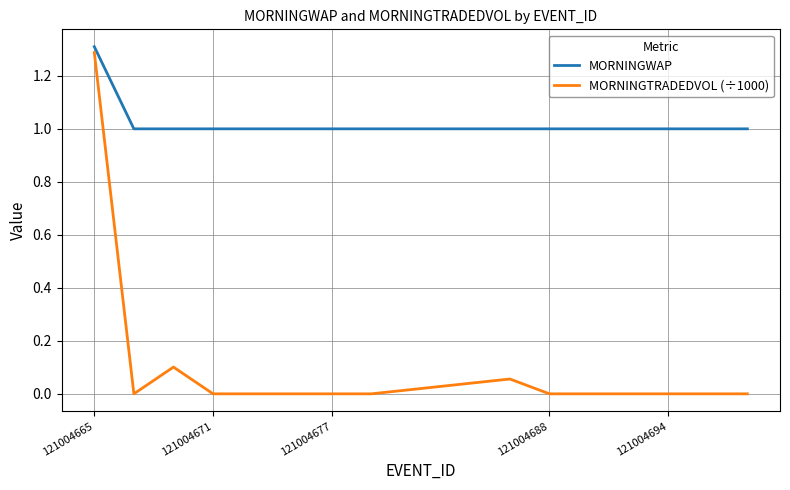

True or false: MORNINGWAP and MORNINGTRADEDVOL (÷1000) cross at least once.

False